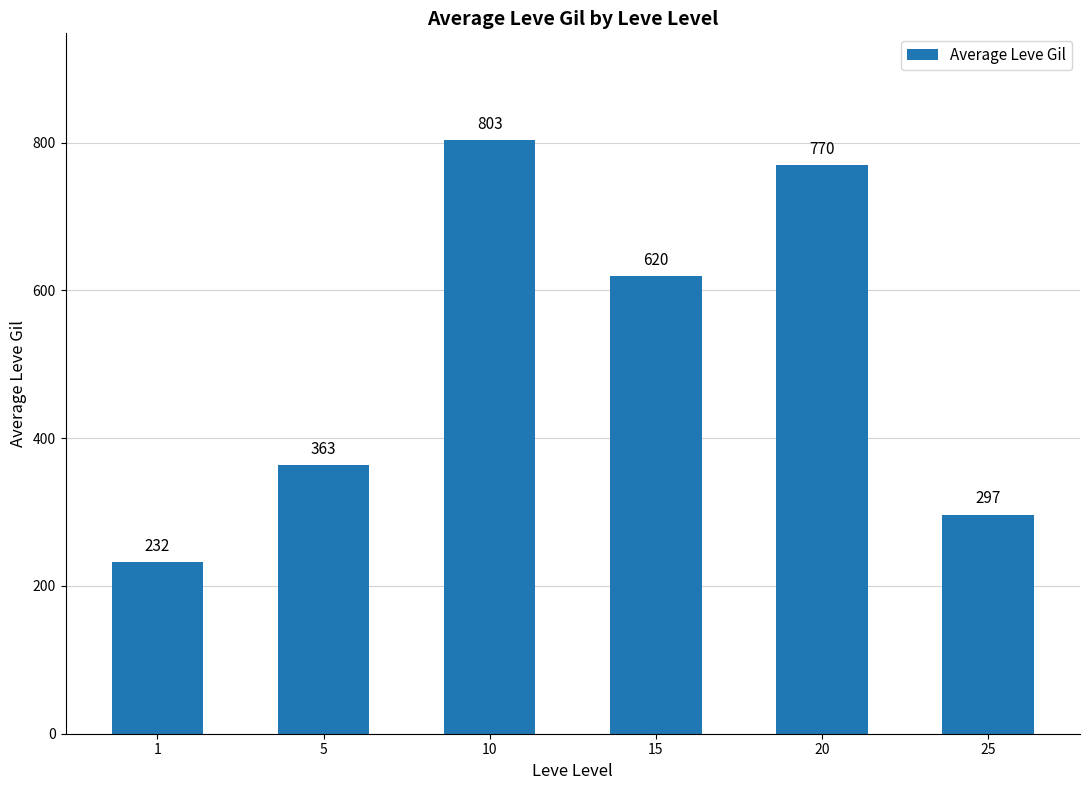

What is the change in value from 5 to 25?

-66.7